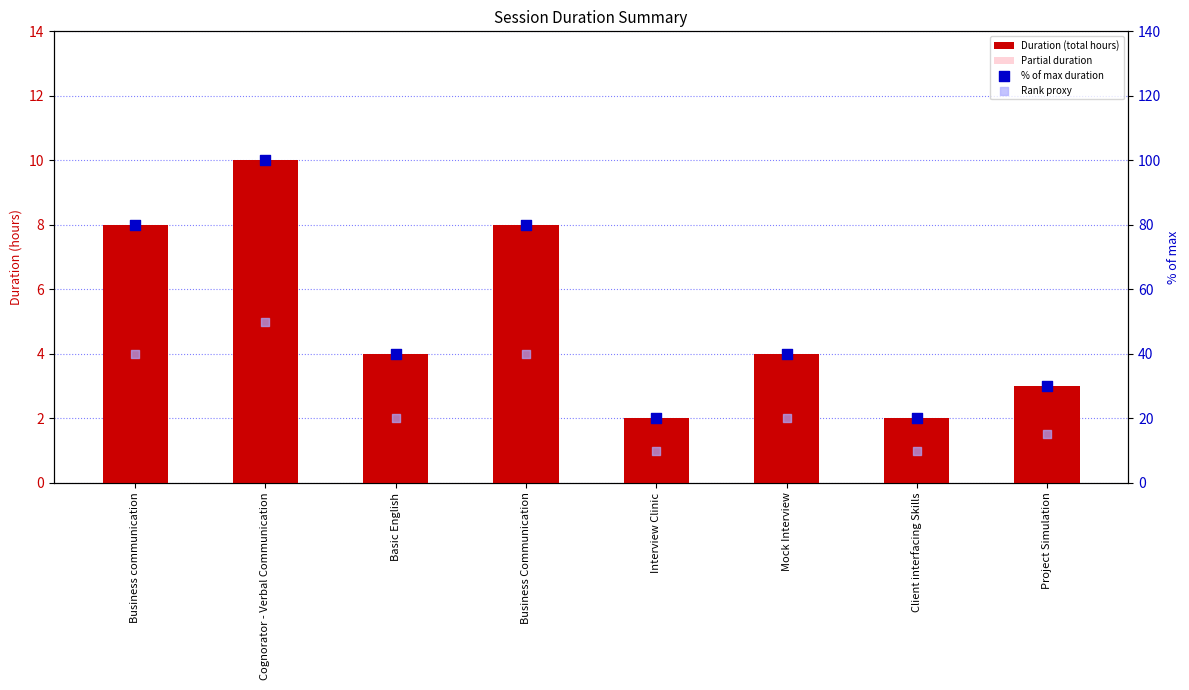

At which category is the sum across all series the highest?

Cognorator - Verbal Communication